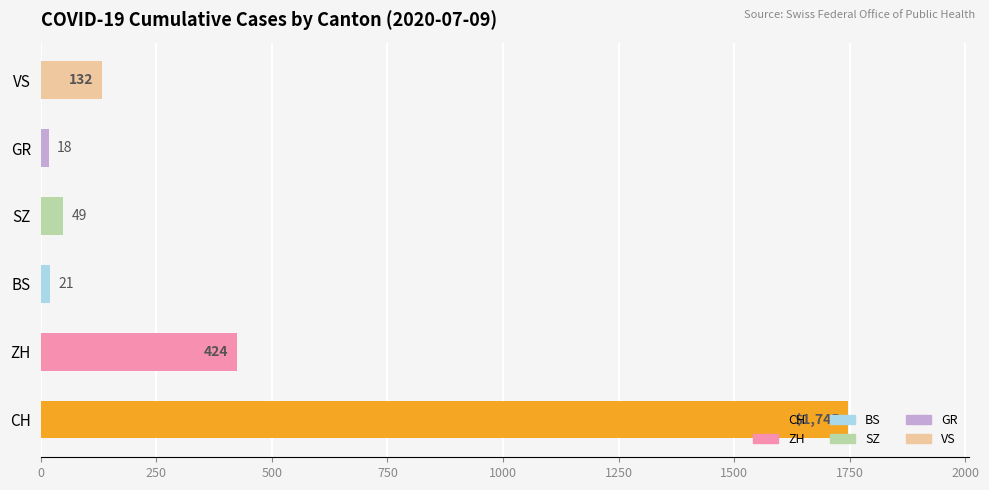

What is the sum of the values at VS and GR?

150